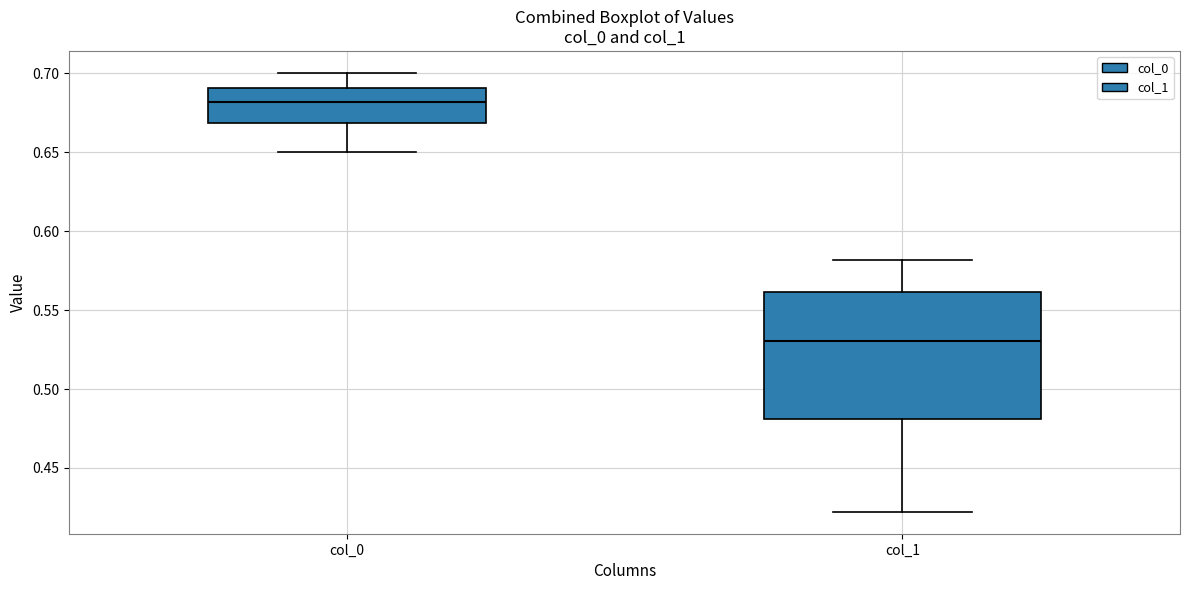

Reading left to right, read every box against the y-axis: the position of its median line, the range the box covers, and the ends of its whiskers. The values are not printed on the chart, so give them approximately, as read against the axis.

col_0: median 0.68, box 0.67 to 0.69, whiskers 0.65 to 0.70
col_1: median 0.53, box 0.48 to 0.56, whiskers 0.42 to 0.58